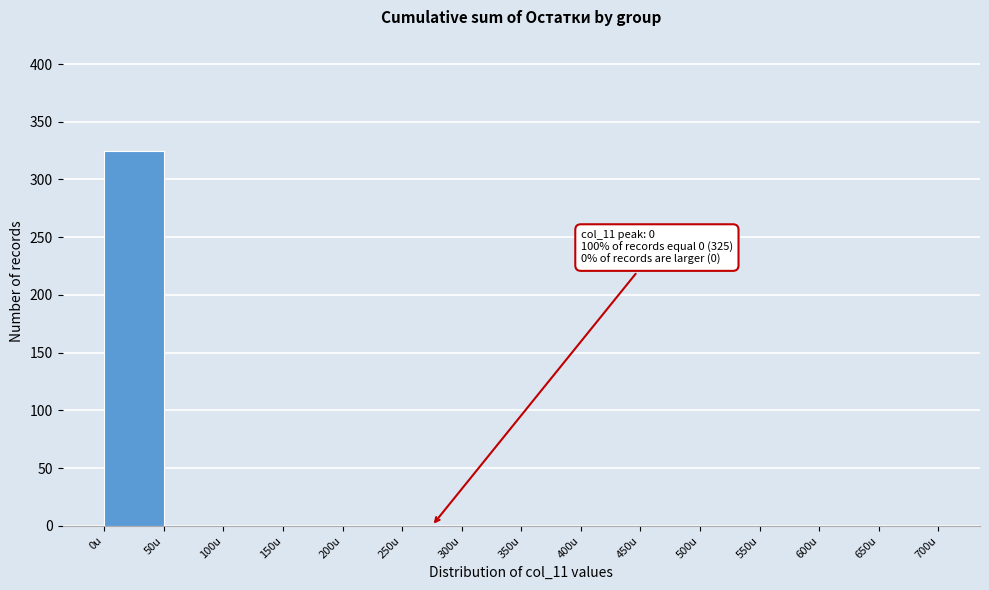

Which range on the x-axis has the tallest bar?

0 to 50